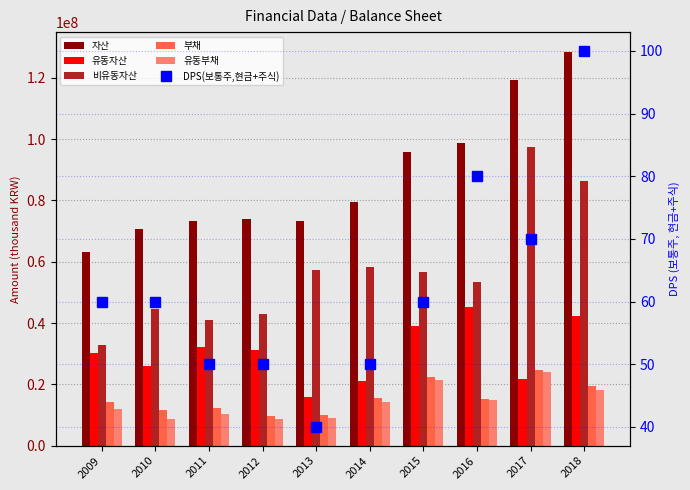

Reading left to right, transcribe all the data shown in this chart.

자산: 2009=63248767	2010=70664572	2011=73249647	2012=74097734	2013=73176429	2014=79512041	2015=95778809	2016=98592808	2017=119234461	2018=128495832
유동자산: 2009=30382439	2010=25939184	2011=32279883	2012=31138132	2013=15919138	2014=21237658	2015=39054701	2016=45218436	2017=21910944	2018=42253570
비유동자산: 2009=32866328	2010=44725388	2011=40969764	2012=42959602	2013=57257290	2014=58274383	2015=56724108	2016=53374372	2017=97323517	2018=86242262
부채: 2009=14134276	2010=11682363	2011=12390057	2012=9844085	2013=9962253	2014=15460745	2015=22574377	2016=15346248	2017=24677080	2018=19550972
유동부채: 2009=11874078	2010=8783549	2011=10282081	2012=8644910	2013=9103245	2014=14185317	2015=21550645	2016=14869255	2017=24169809	2018=18244234
DPS(보통주,현금+주식): 2009=60	2010=60	2011=50	2012=50	2013=40	2014=50	2015=60	2016=80	2017=70	2018=100